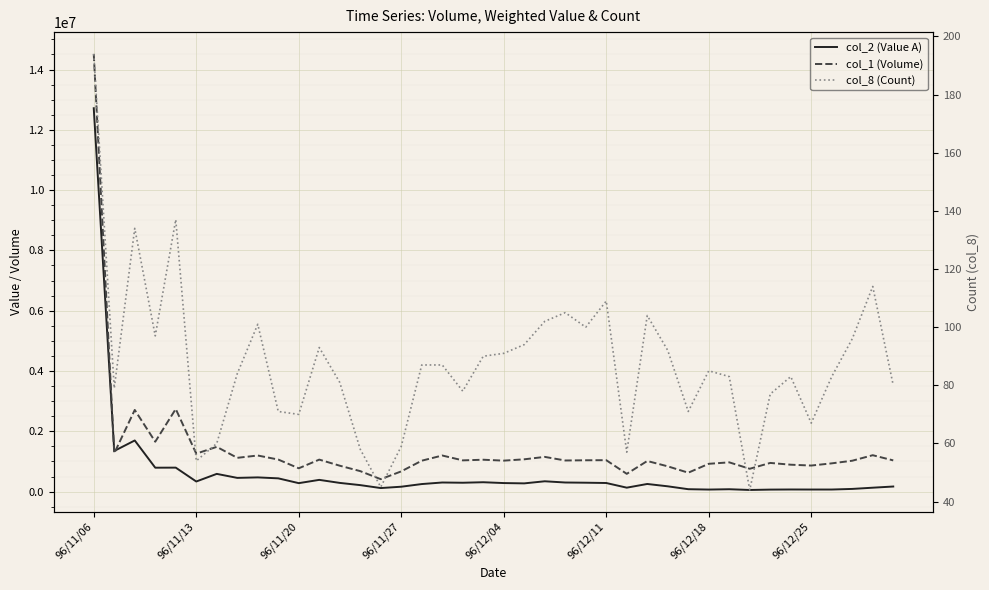

True or false: col_2 (Value A) and col_8 (Count) intersect in this chart.

False